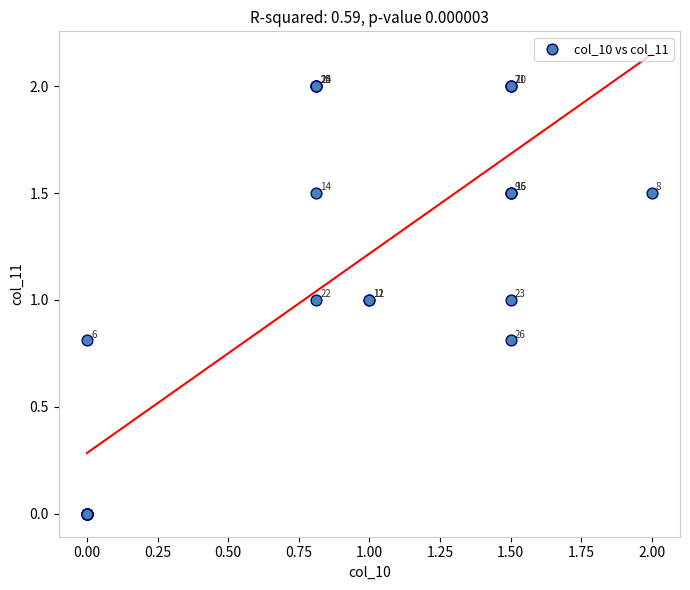

What Y value in the scatter plot is closest to 1?

1.0